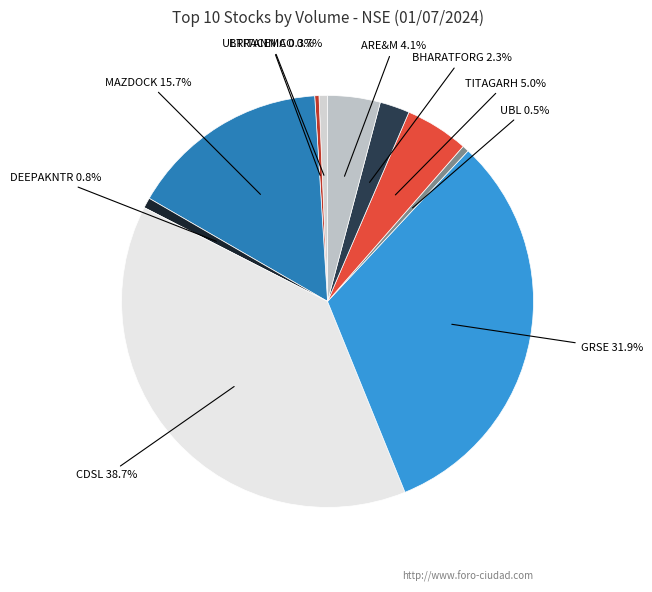

Count the number of slices in the pie.

10